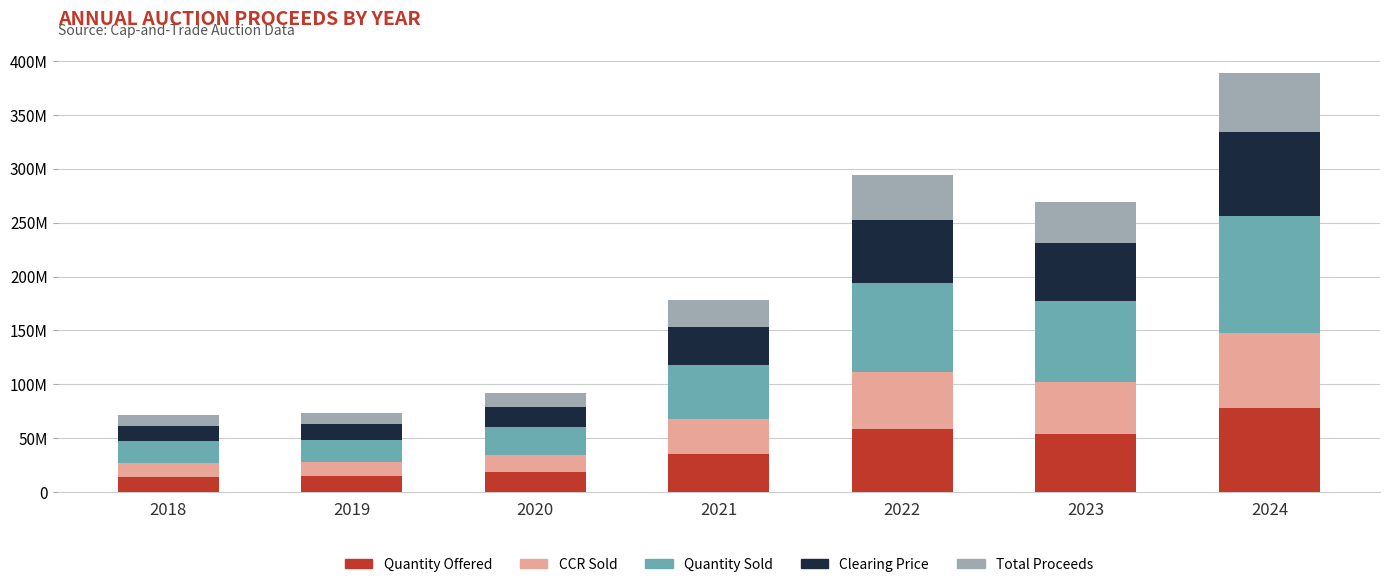

What are all the series names shown in the legend?

Quantity Offered, CCR Sold, Quantity Sold, Clearing Price, Total Proceeds